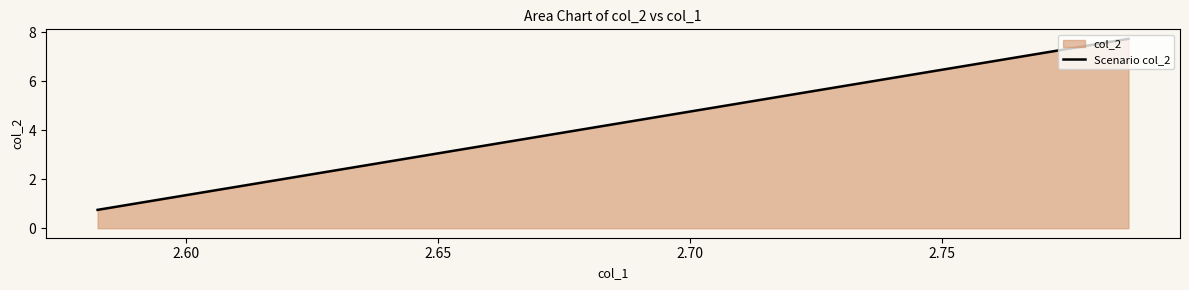

What is the greatest value displayed?

7.7